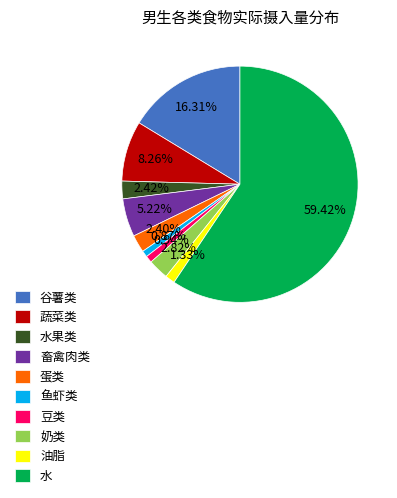

Combined, what portion of the pie is 蛋类 and 蔬菜类?

10.7%